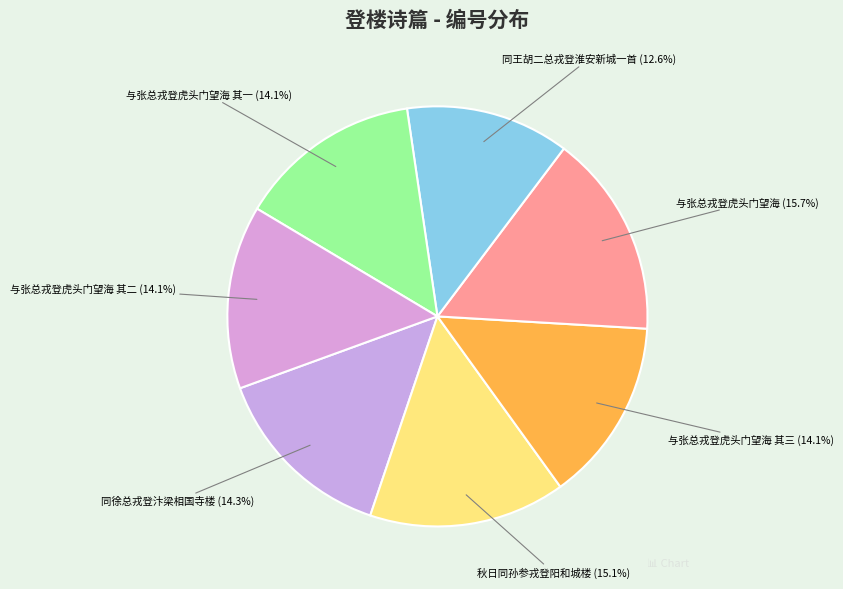

To the nearest percent, what portion does 与张总戎登虎头门望海 represent?

16%